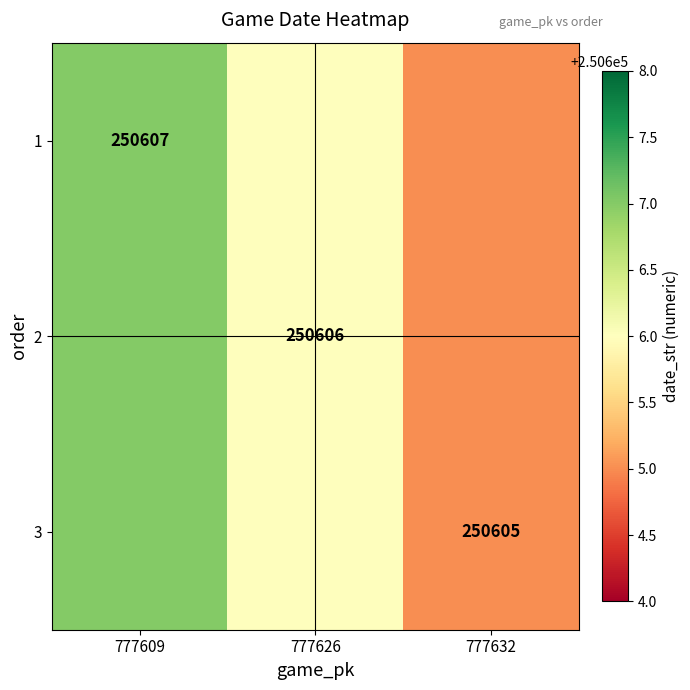

True or false: 3 has a value of 164971 at 777632.

False